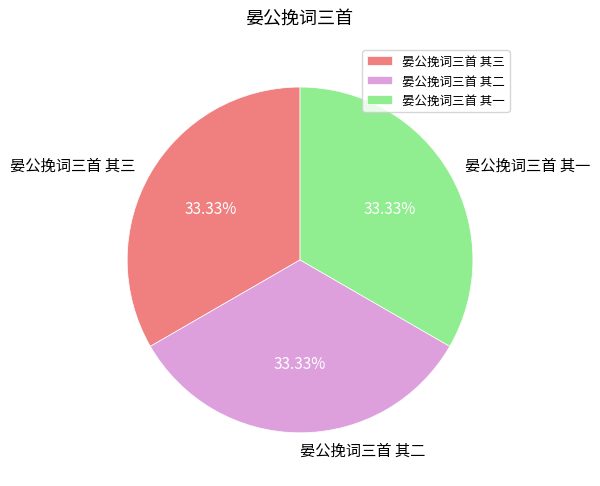

Is the sum of 晏公挽词三首 其二 and 晏公挽词三首 其三 greater than half?

Yes